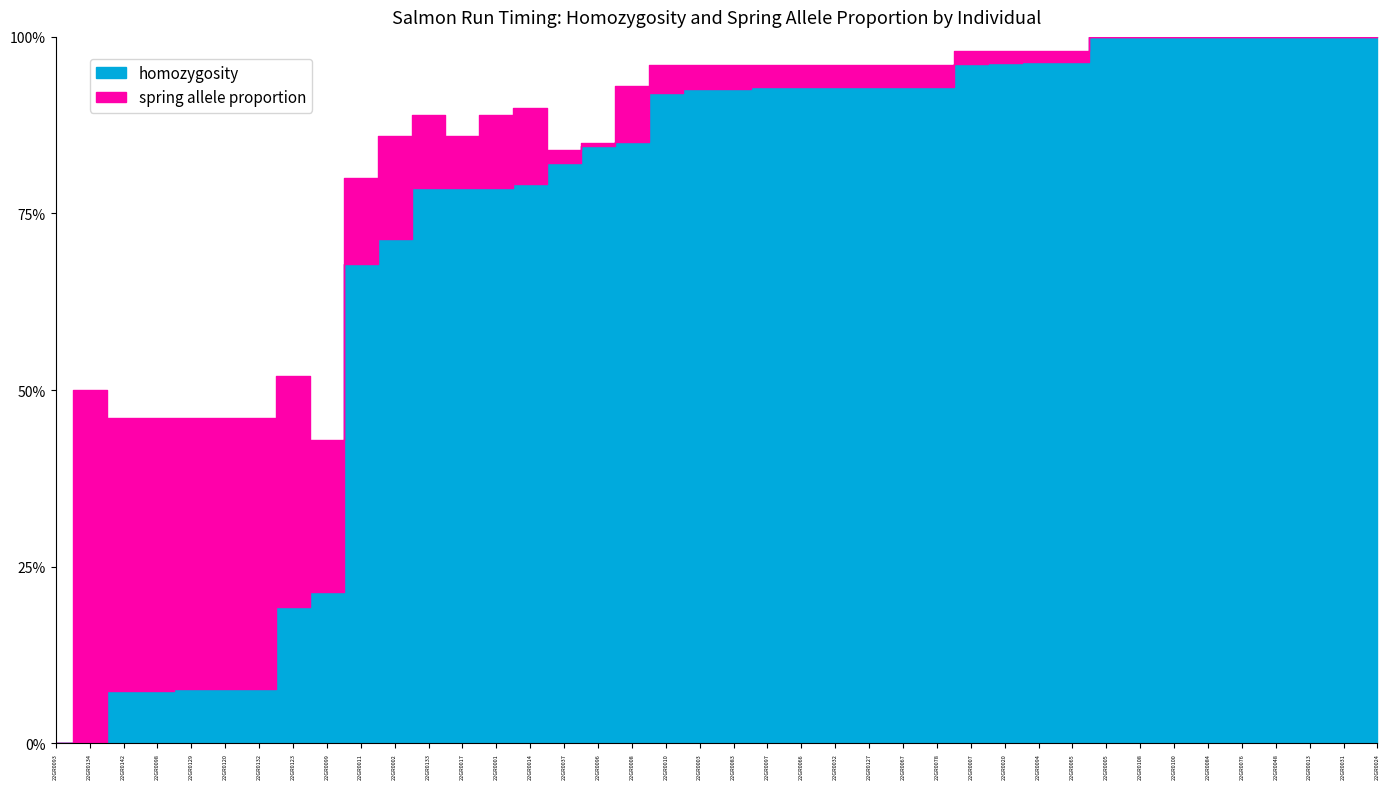

At 22GR0142, list the series in order from largest to smallest.

spring allele proportion, homozygosity